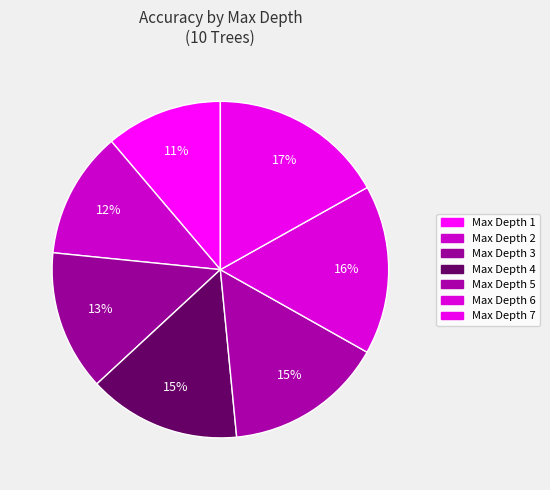

Rank the categories by value from highest to lowest.

Max Depth 7, Max Depth 6, Max Depth 5, Max Depth 4, Max Depth 3, Max Depth 2, Max Depth 1